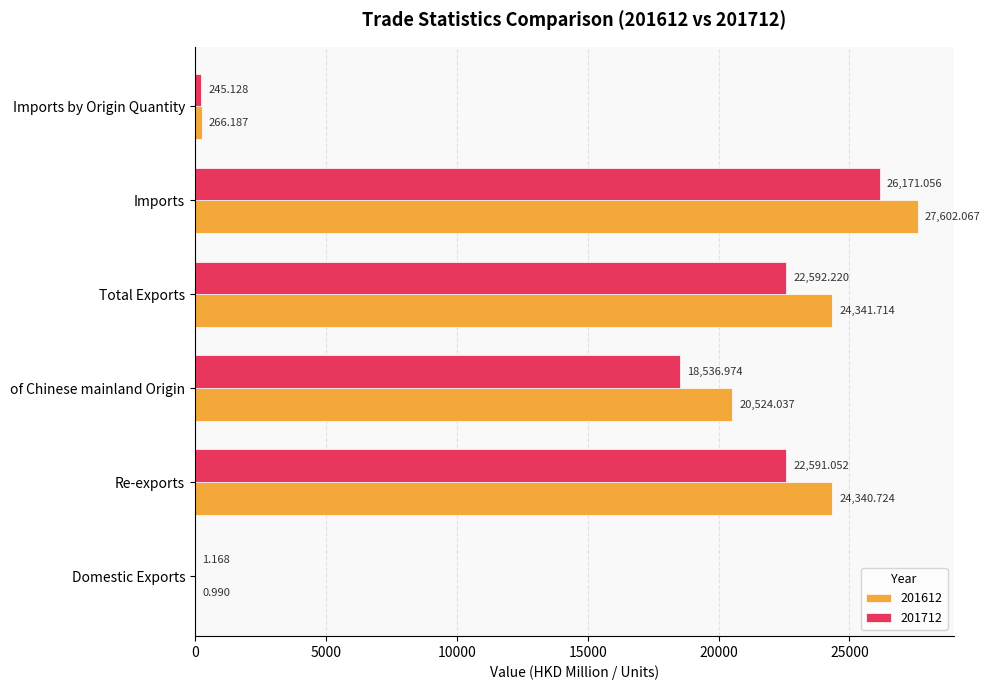

At which label does 201612 reach its peak?

Imports